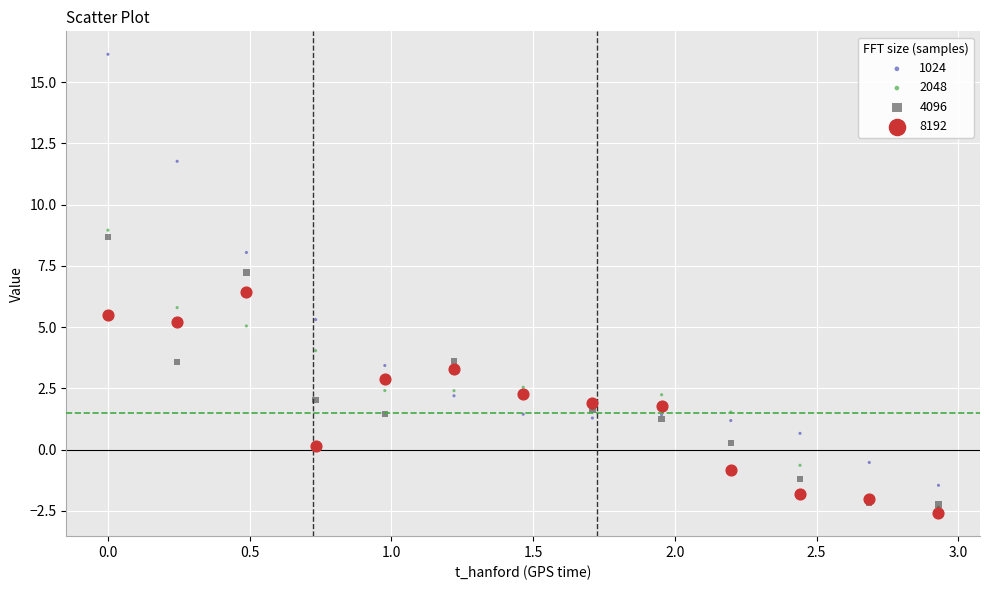

In the 1024 series, what Y value is closest to 7?

8.0